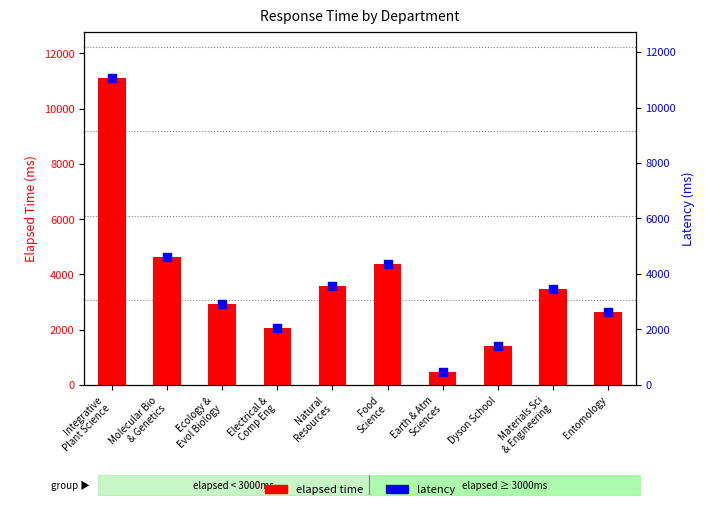

What is the total value across all series at Food
Science?

8706